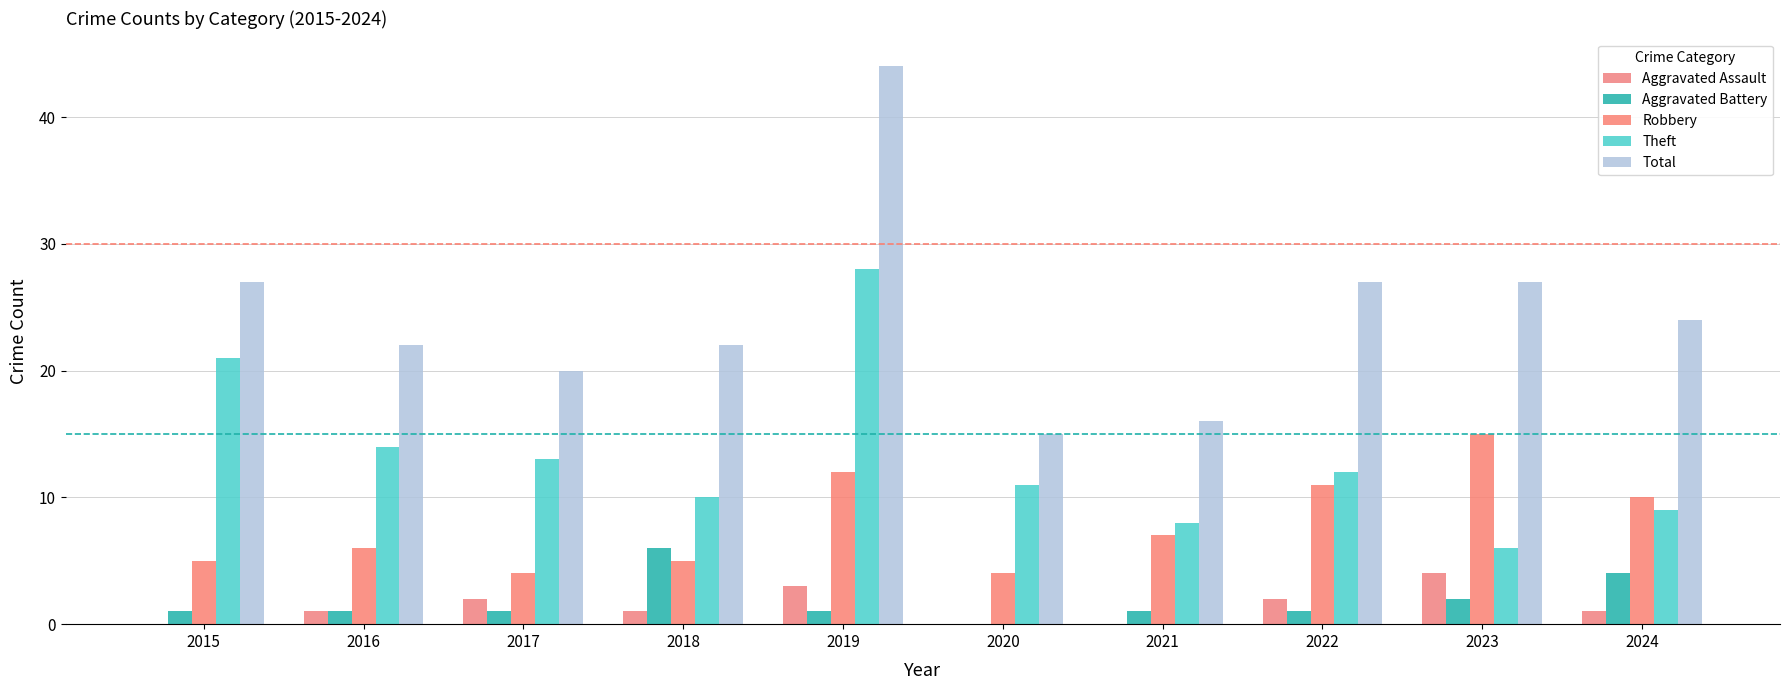

At 2021, list the series in order from smallest to largest.

Aggravated Assault, Aggravated Battery, Robbery, Theft, Total